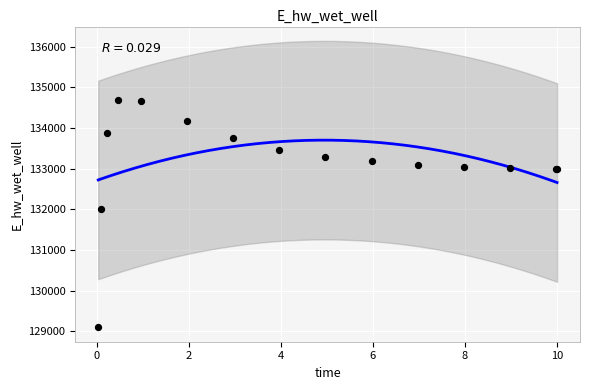

What Y value in the scatter plot is closest to 131889?

132010.9